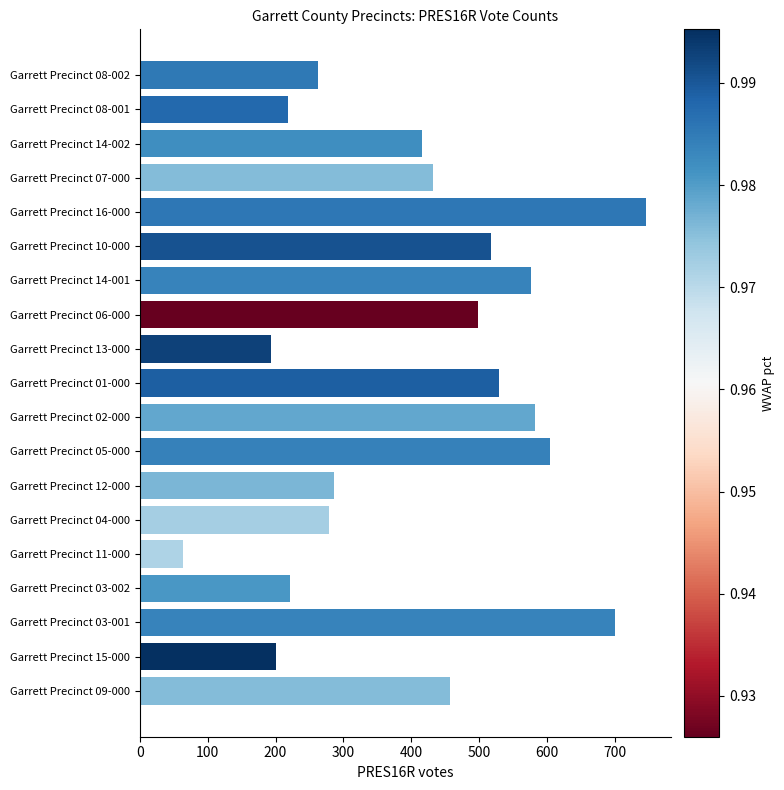

Are the bars grouped side by side (vs. stacked)?

No